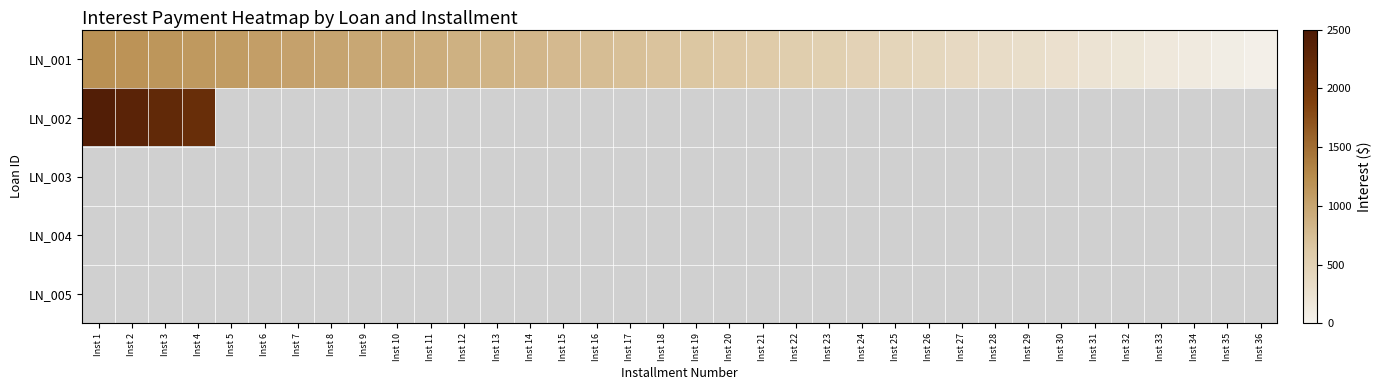

Is the value of LN_003 at Inst 5 greater than the value of LN_001 at Inst 7?

No